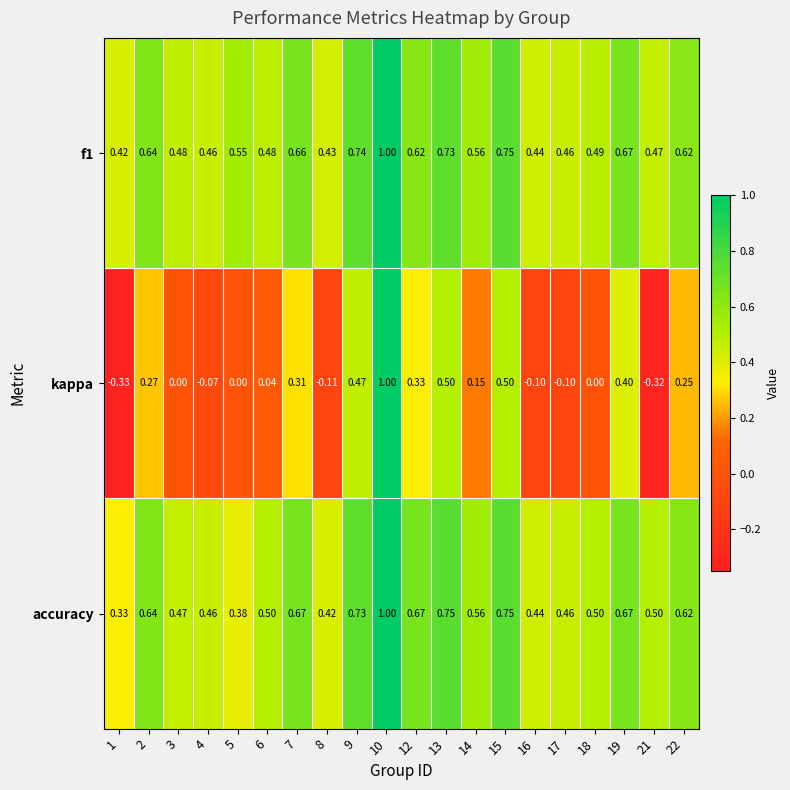

Which series has the largest range (max minus min)?

kappa